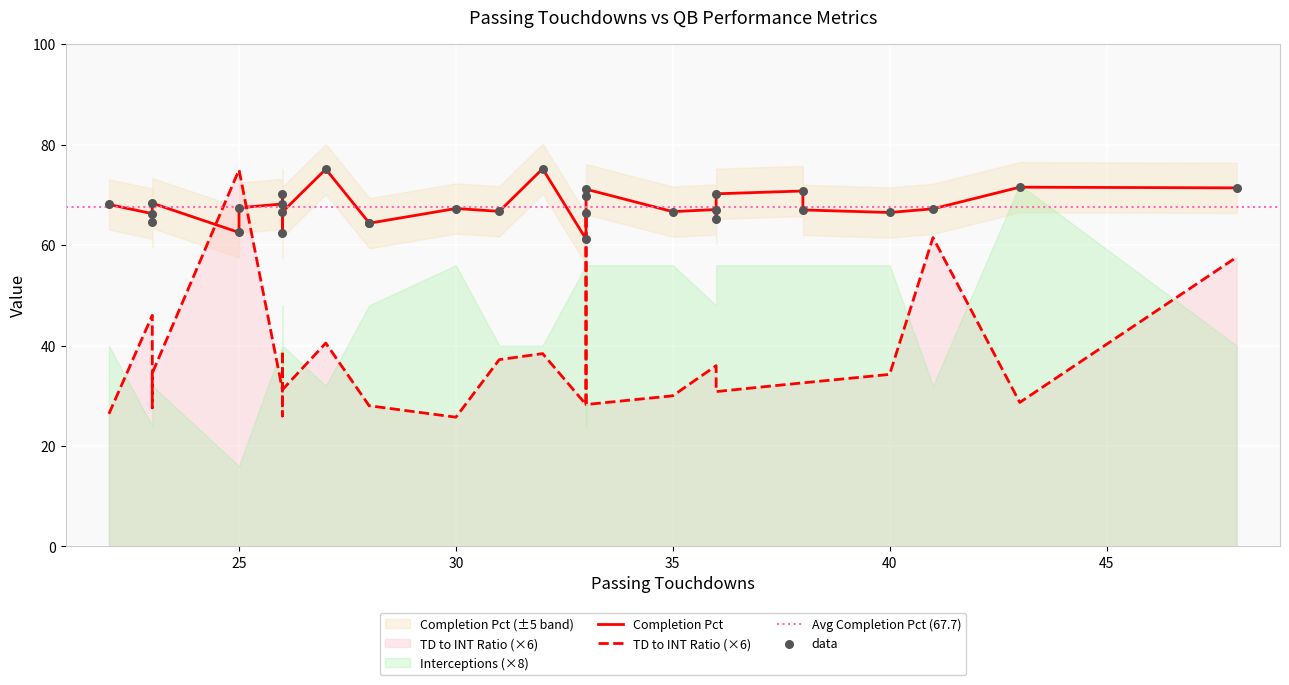

Which series reaches the maximum Y coordinate?

Completion Pct